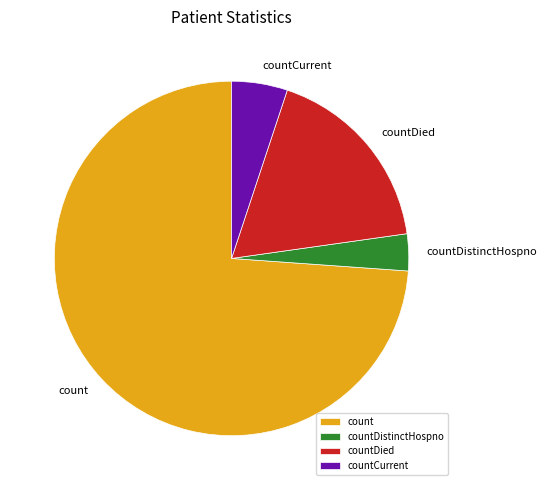

Which slice represents more than half of the pie?

count